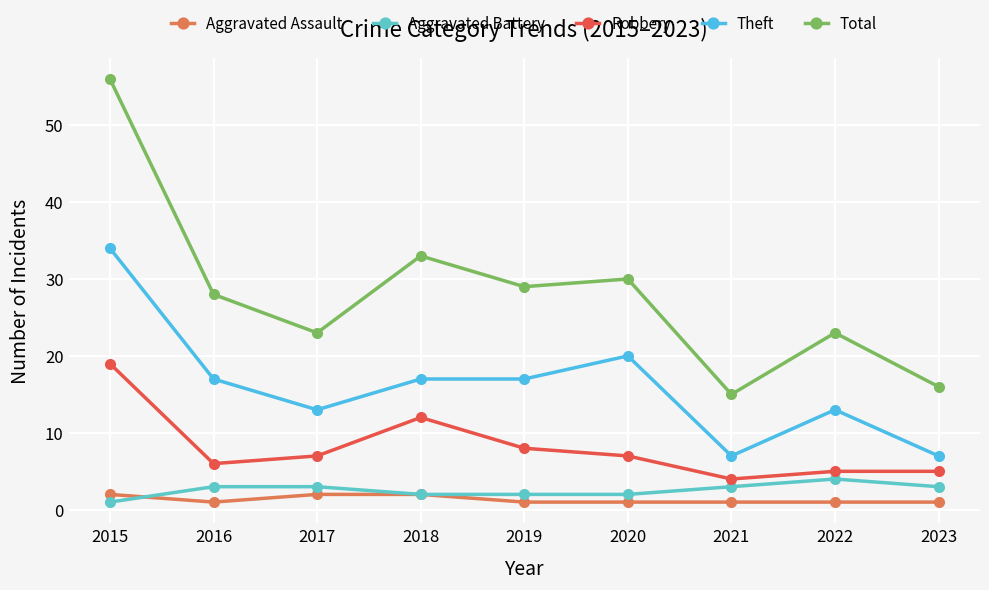

At which category is the sum across all series the highest?

2015